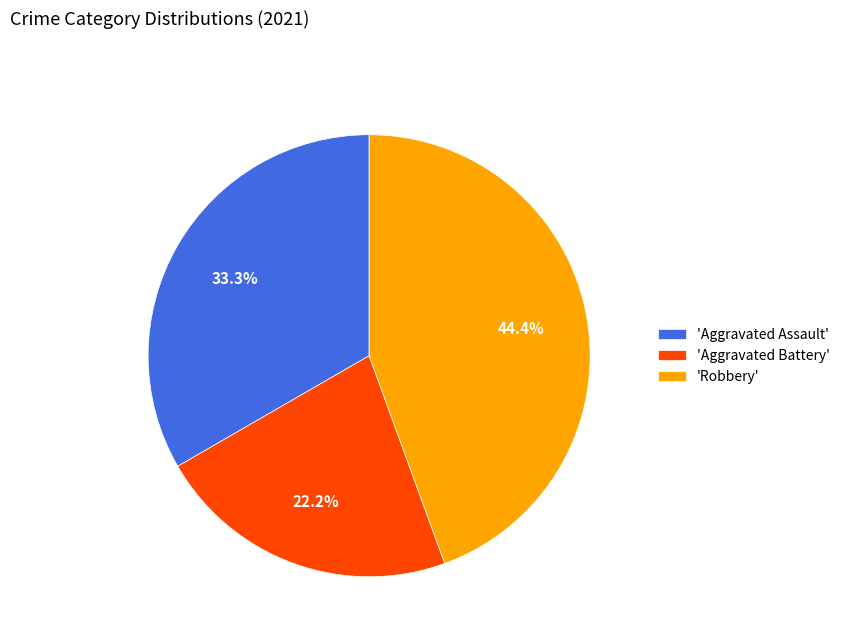

Rank the categories by value from highest to lowest.

'Robbery', 'Aggravated Assault', 'Aggravated Battery'